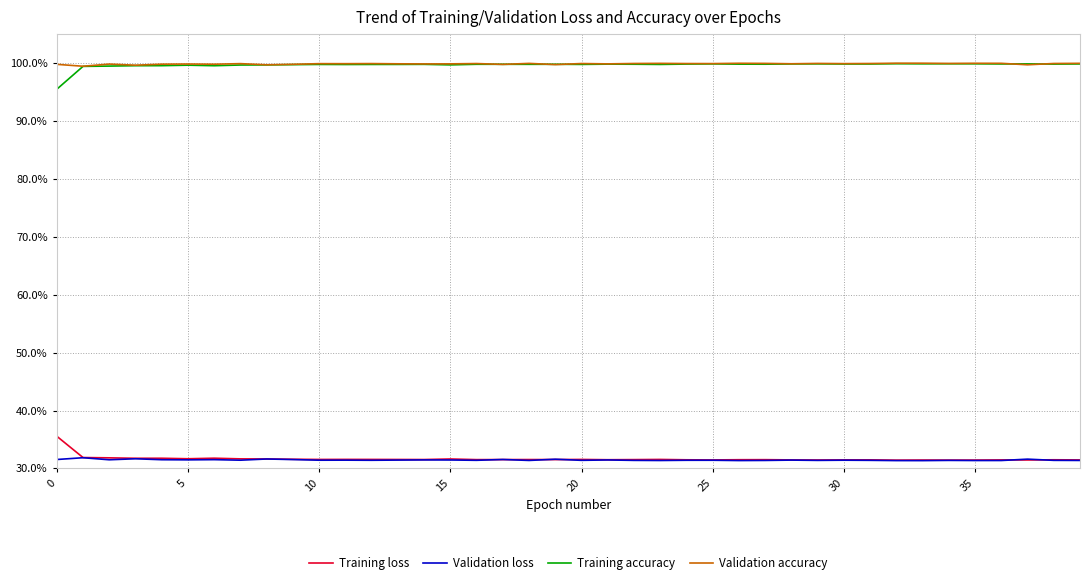

True or false: Validation loss and Validation accuracy cross at least once.

False